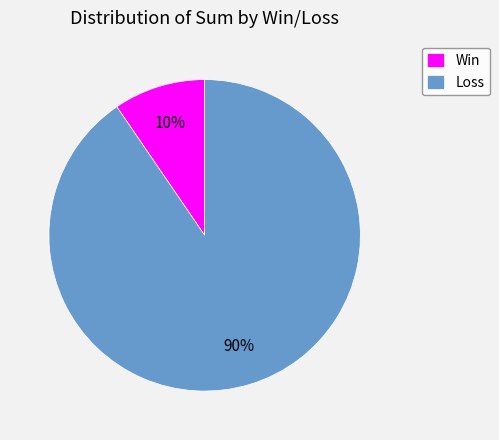

To the nearest percent, what is the average slice percentage?

50%